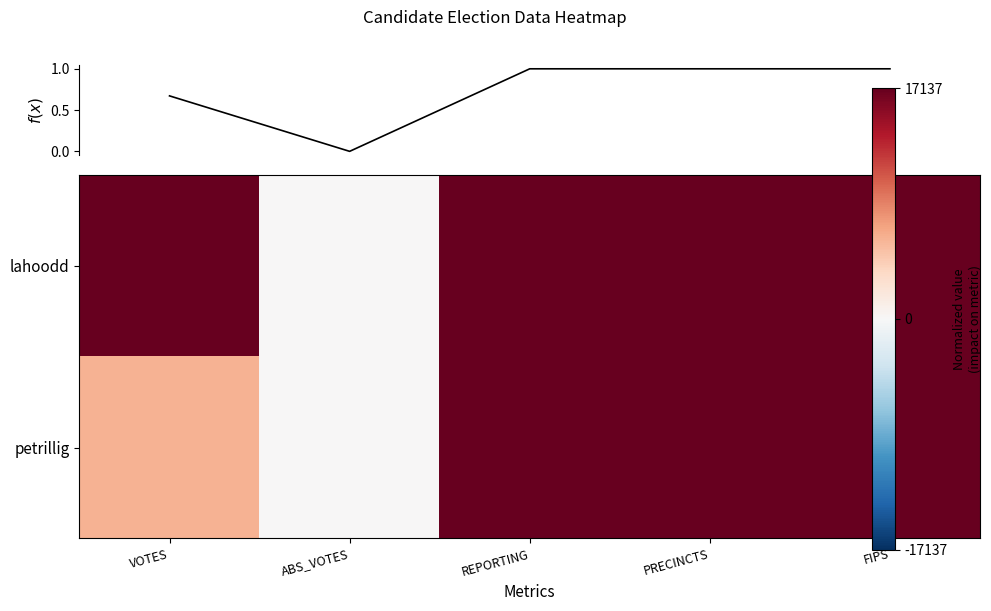

Which series has the largest range (max minus min)?

lahoodd